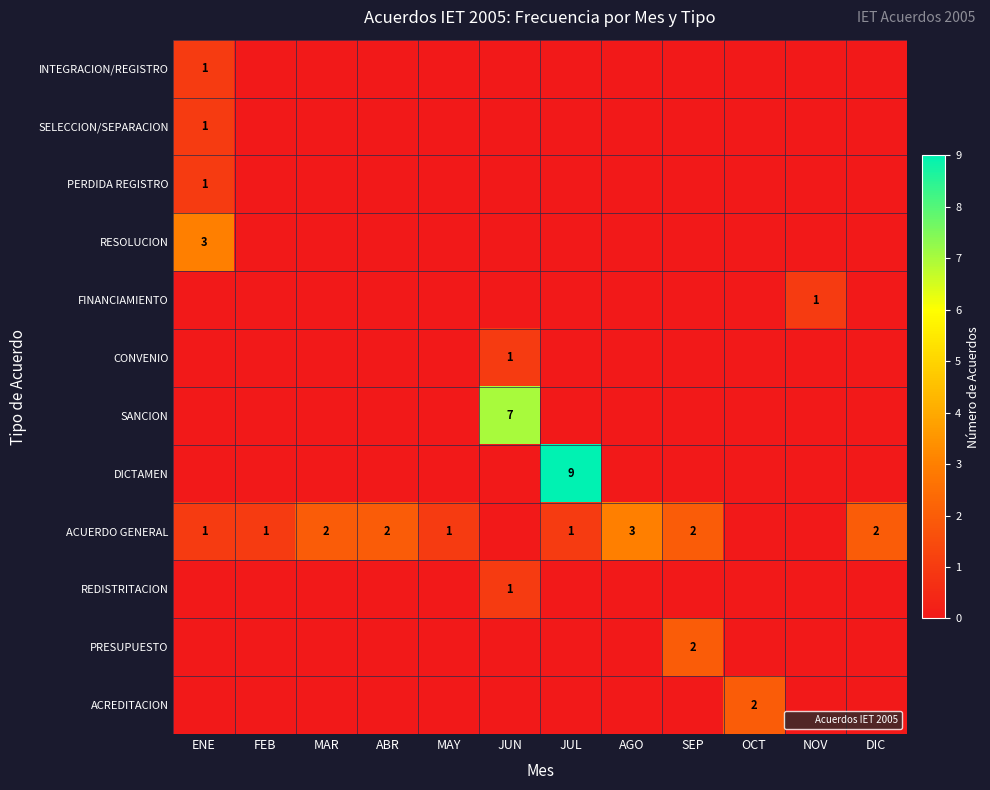

The value of ACUERDO GENERAL at JUL is 2. True or false?

False